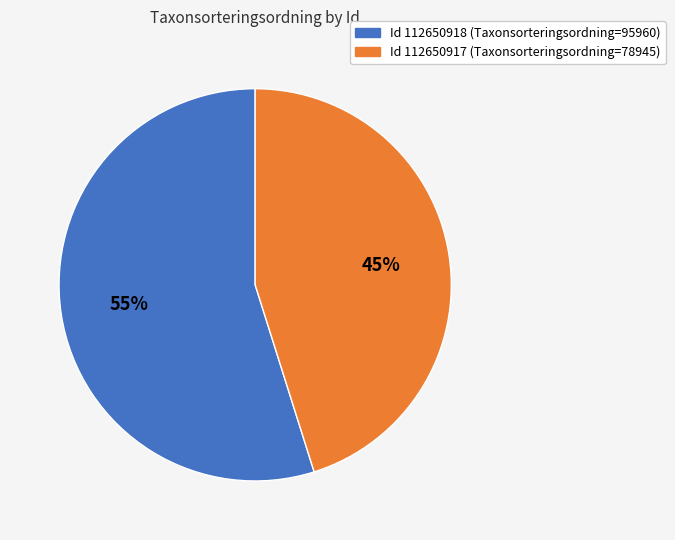

To the nearest percent, what is the average slice percentage?

50%